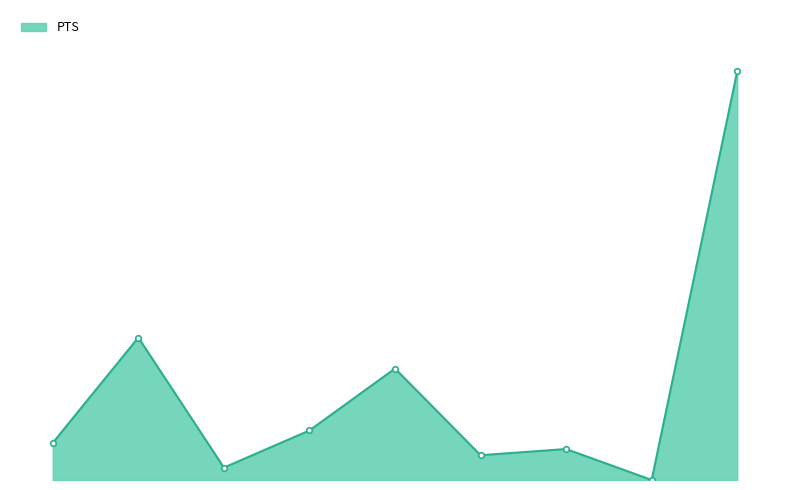

Is this an area chart (filled region under the line)?

Yes